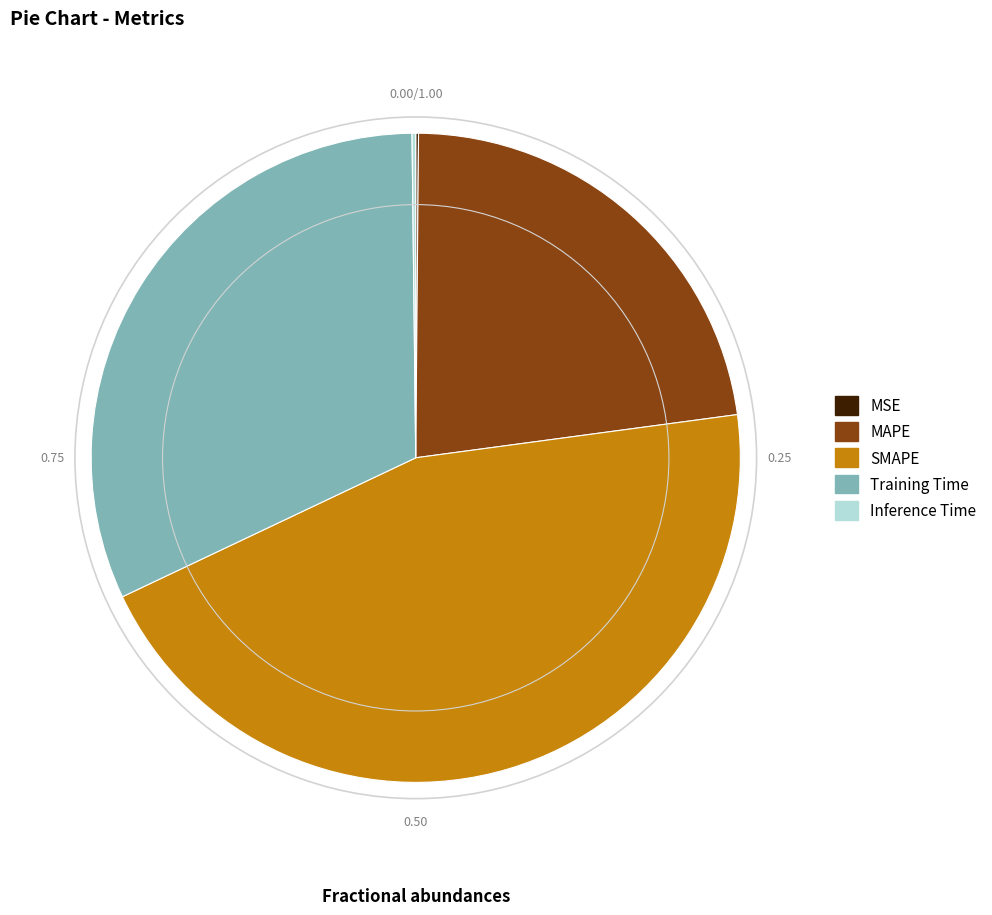

What is the largest slice in the pie chart?

SMAPE